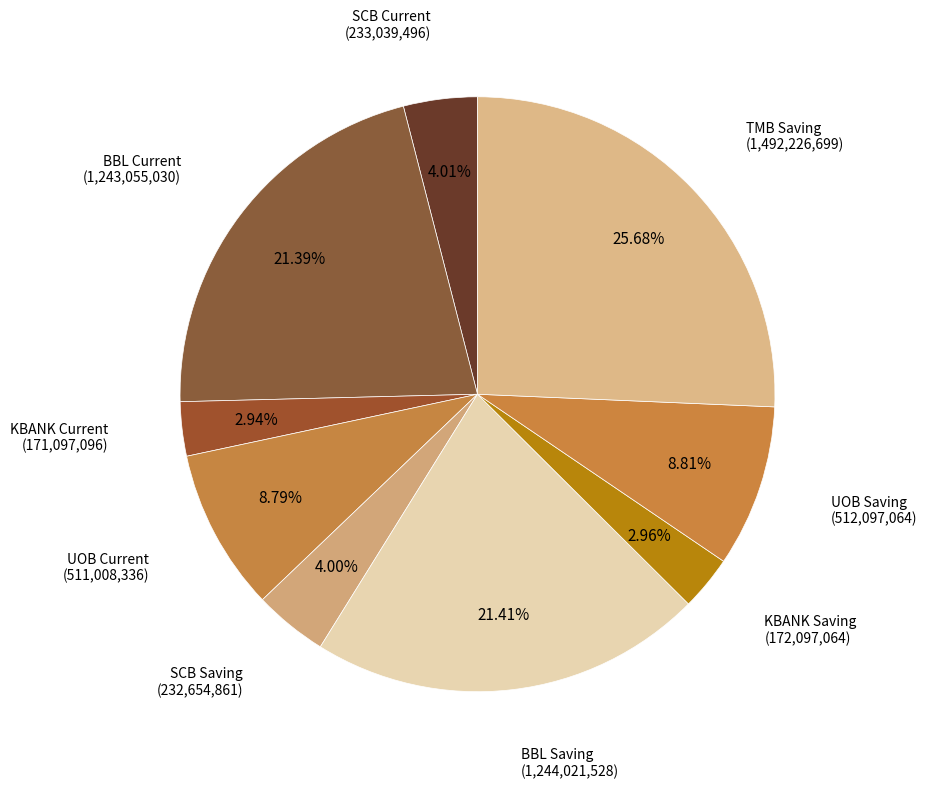

Which category has the smallest portion of the pie?

KBANK Current